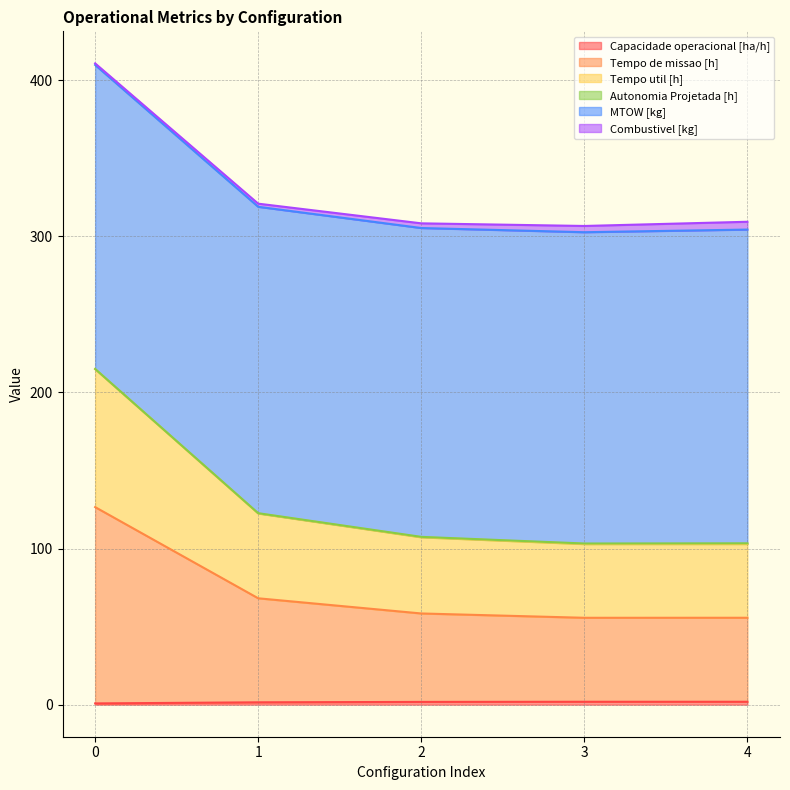

Does the chart have visible grid lines?

Yes